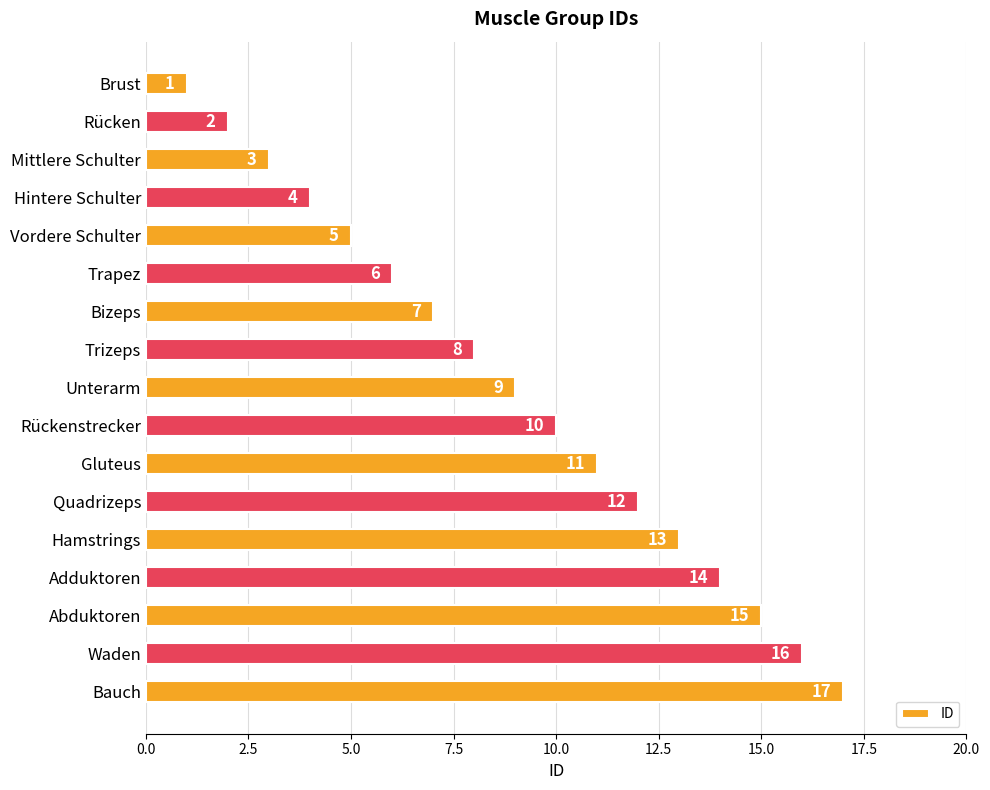

What is the difference between the second highest and minimum values?

15